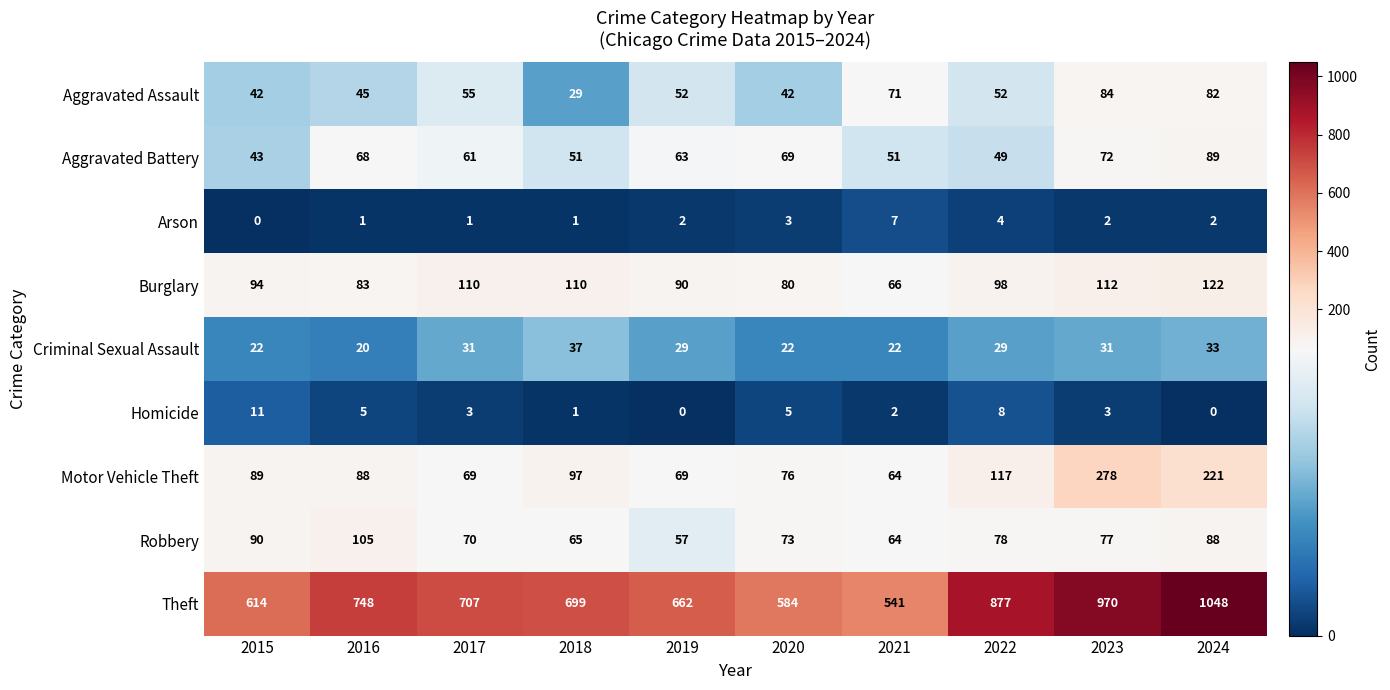

Rank the series by their maximum value, from lowest to highest.

Arson, Homicide, Criminal Sexual Assault, Aggravated Assault, Aggravated Battery, Robbery, Burglary, Motor Vehicle Theft, Theft